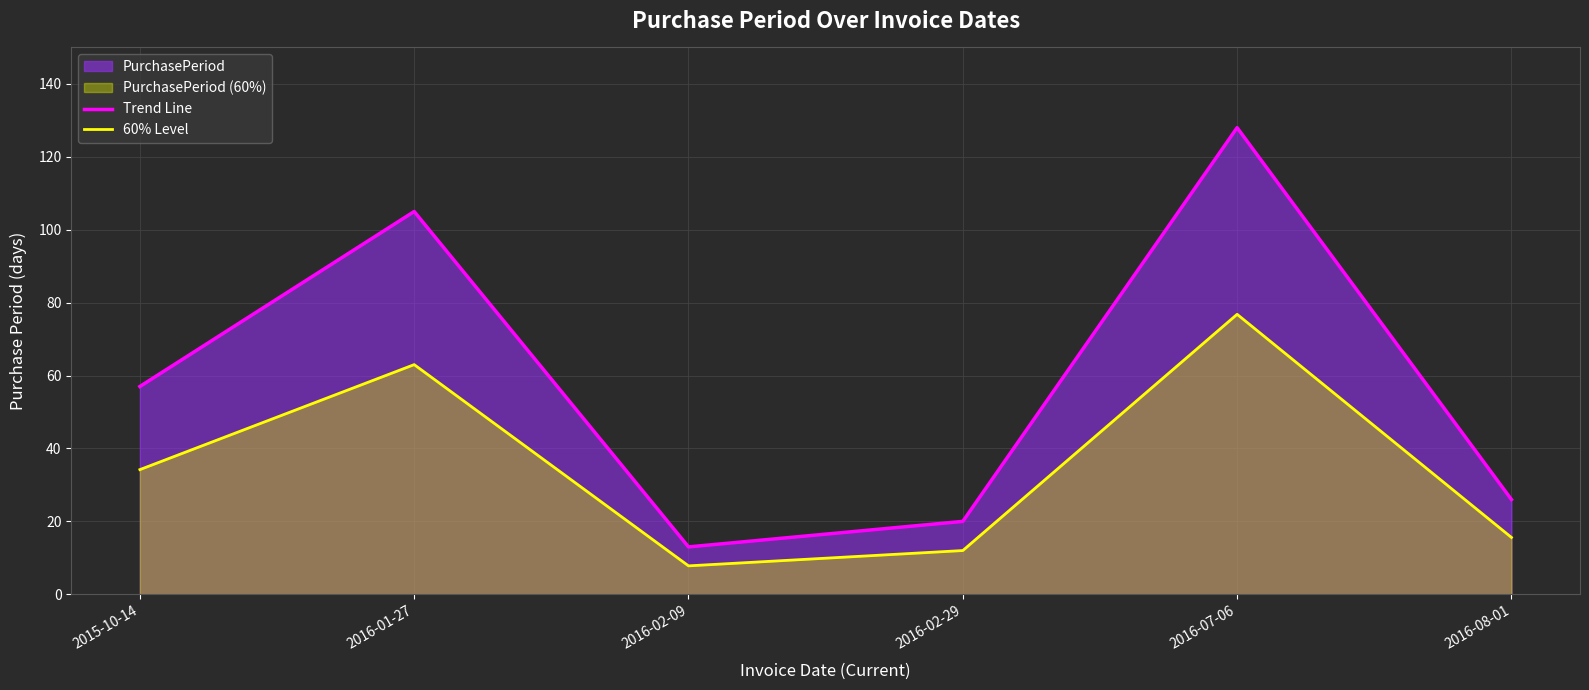

True or false: Trend Line and 60% Level intersect in this chart.

False